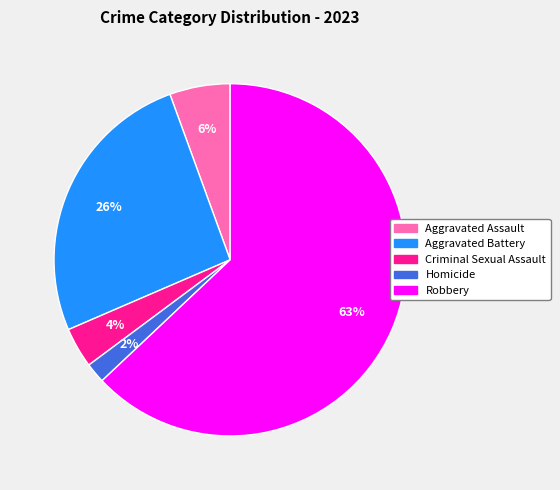

To the nearest percent, what portion does Aggravated Battery represent?

26%